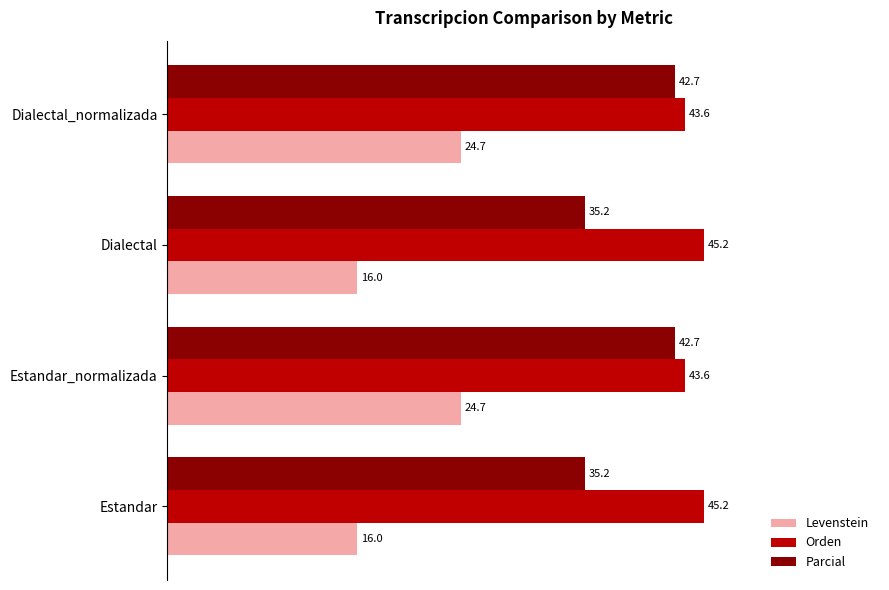

At Dialectal, list the series in order from smallest to largest.

Levenstein, Parcial, Orden